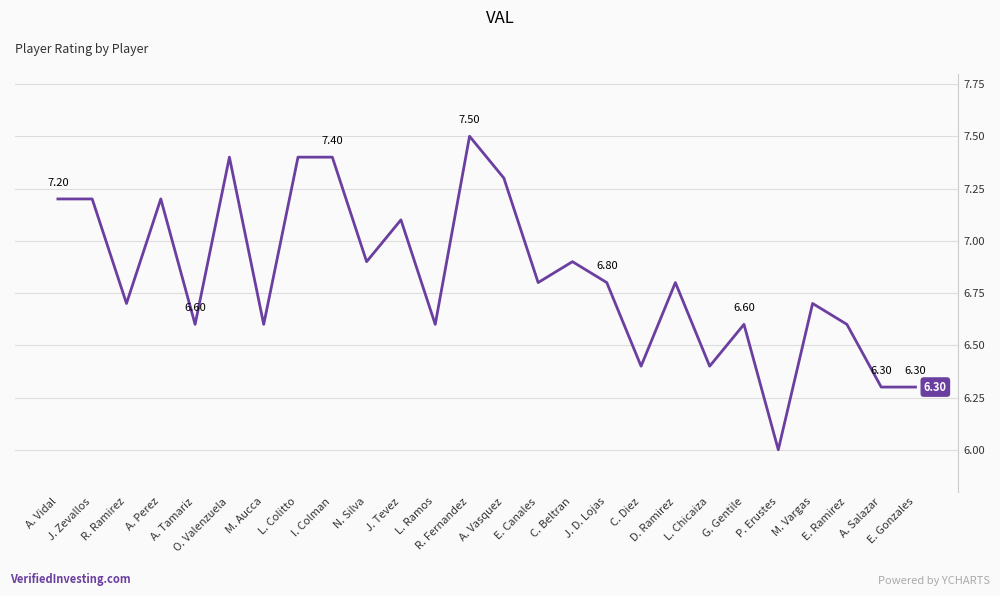

What is the difference between the maximum and minimum values?

1.5